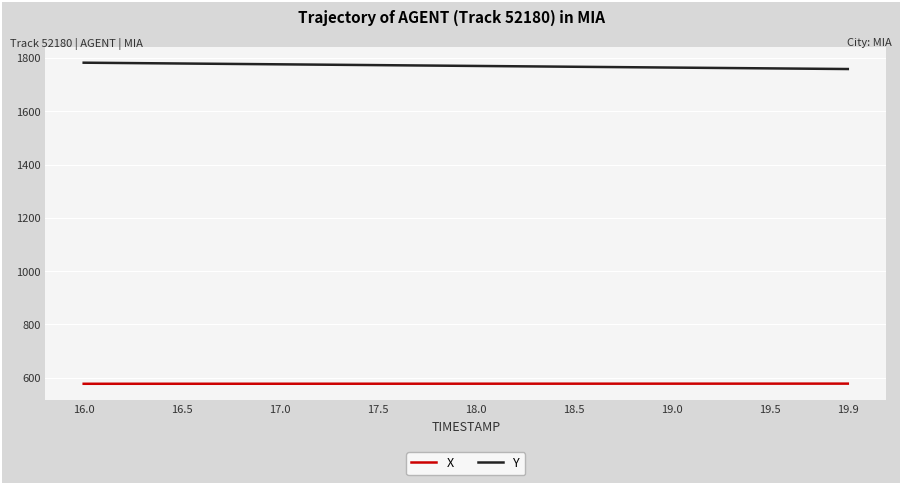

True or false: Y and X cross at least once.

False